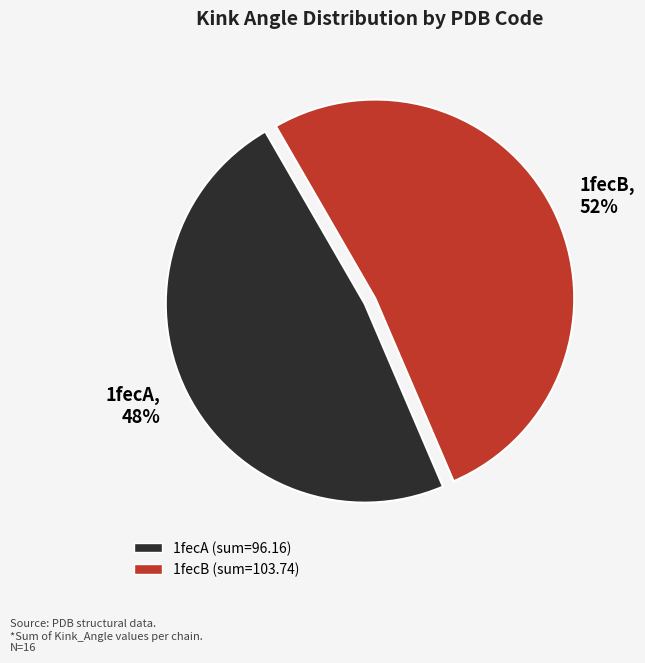

To the nearest percent, what is the average slice percentage?

50%